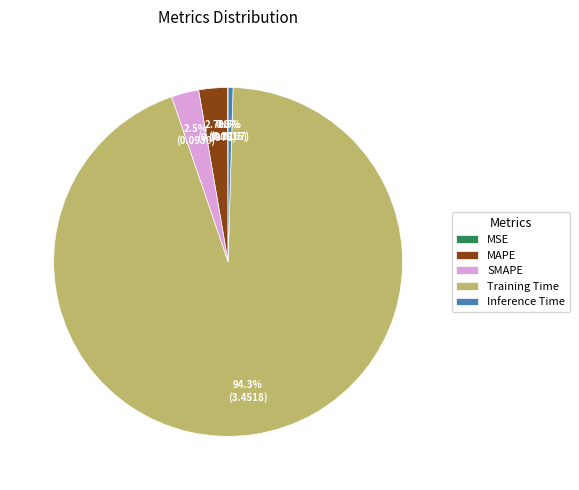

What percentage do MAPE and SMAPE together represent?

5.2%